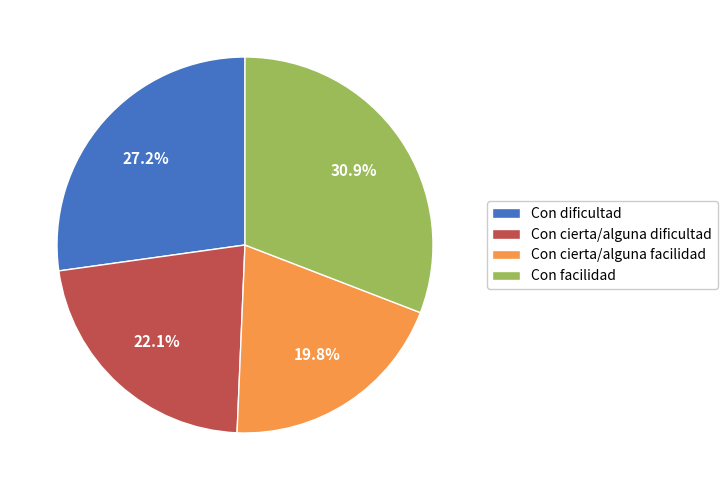

How many segments does this pie chart have?

4